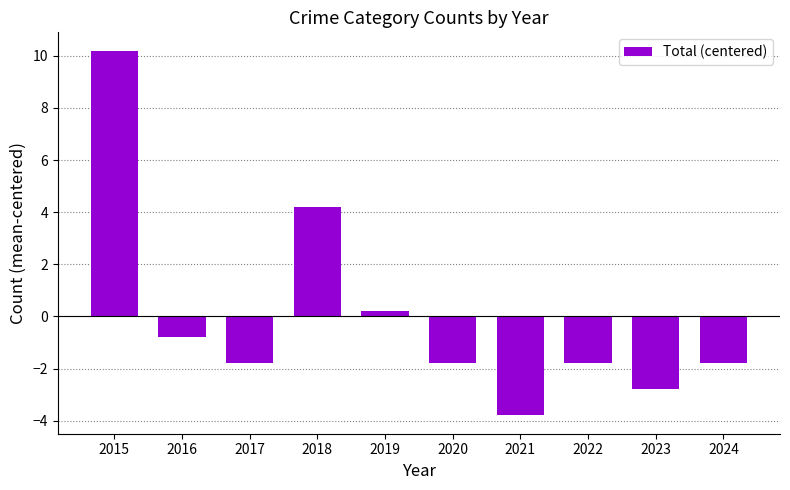

What is the minimum value shown in the chart?

-3.8